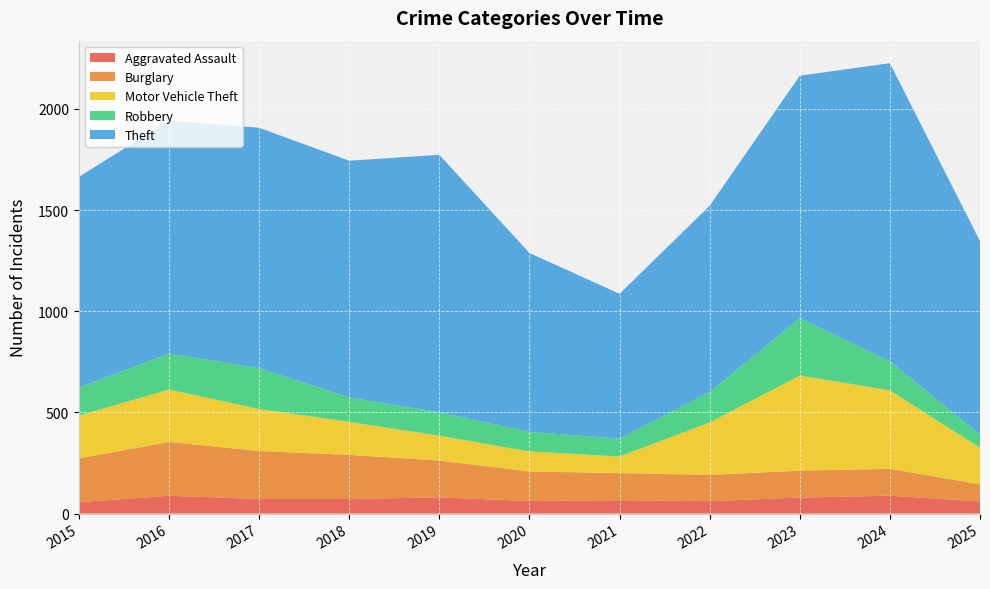

Reading right to left, what are all the values shown in this chart?

Aggravated Assault: 60	88	79	61	66	62	80	72	72	88	56
Burglary: 84	133	133	130	134	146	182	218	237	266	216
Motor Vehicle Theft: 181	388	470	259	82	99	123	163	208	259	212
Robbery: 66	144	284	151	88	97	116	121	202	178	139
Theft: 955	1473	1198	920	716	884	1272	1170	1188	1151	1041